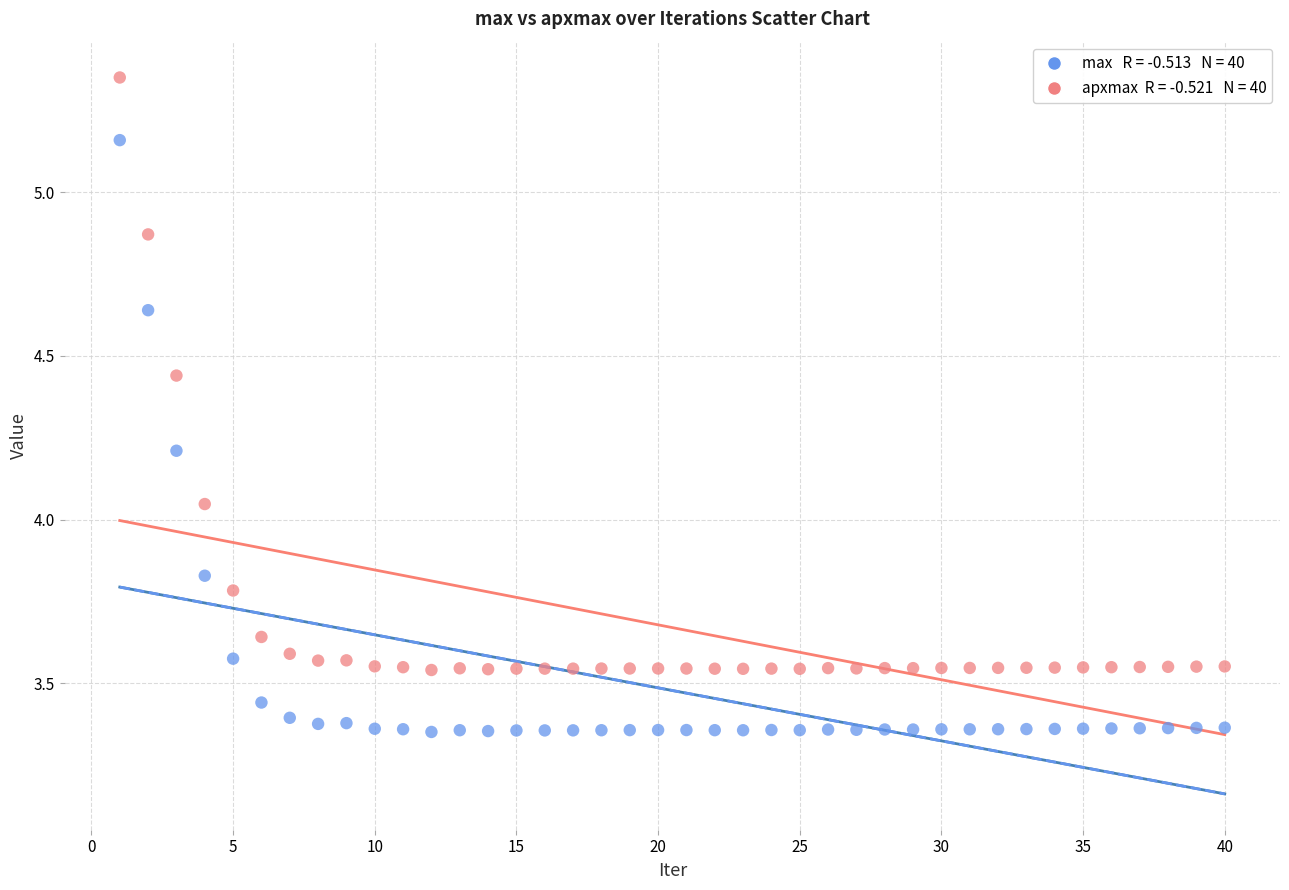

Across all data points, what is the range of Y values (max minus min)?

2.0